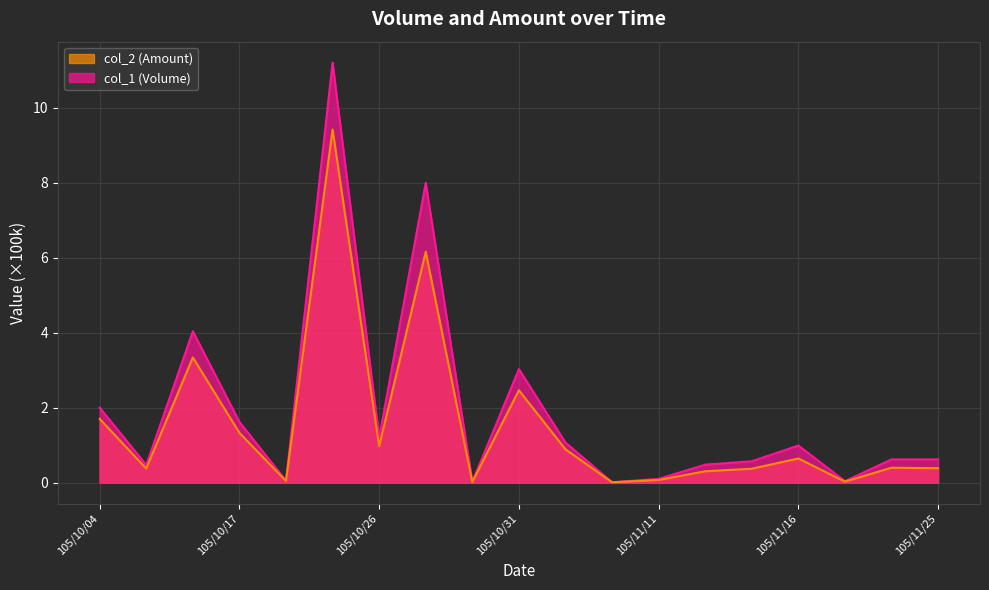

What is the value of the col_2 (Amount) point at the 19th from the left?

0.4